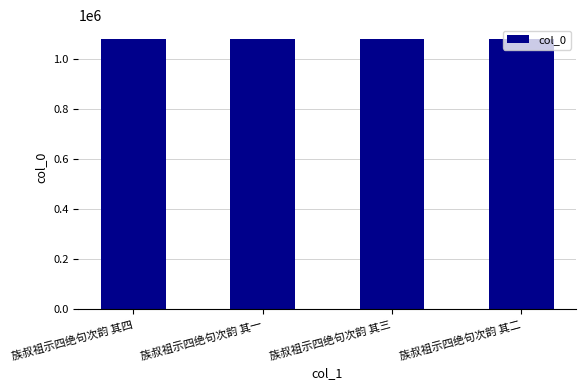

What is the ratio of the value at 族叔祖示四绝句次韵 其二 to the value at 族叔祖示四绝句次韵 其一?

1.0